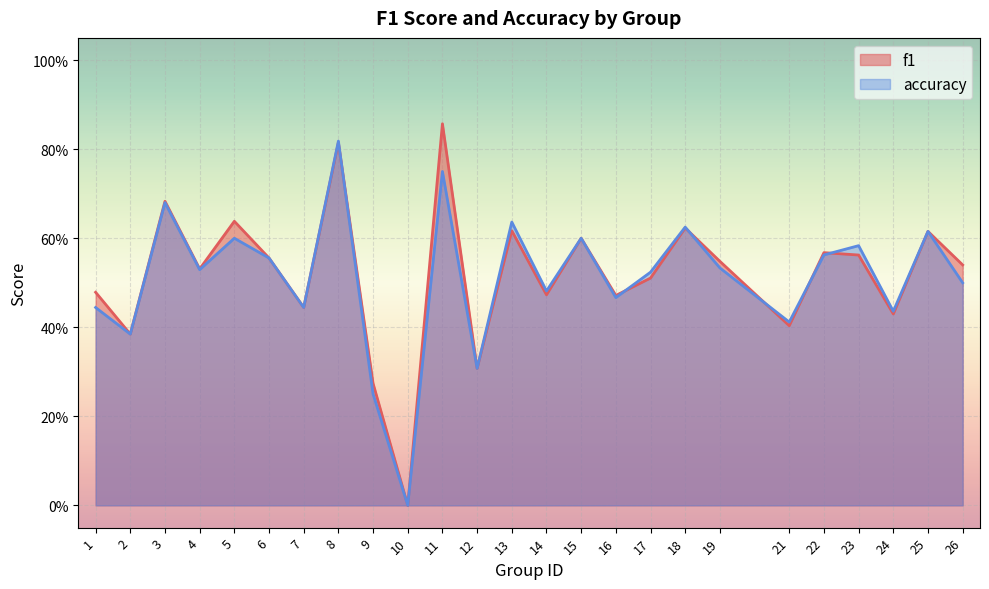

What are all the series names shown in the legend?

f1, accuracy